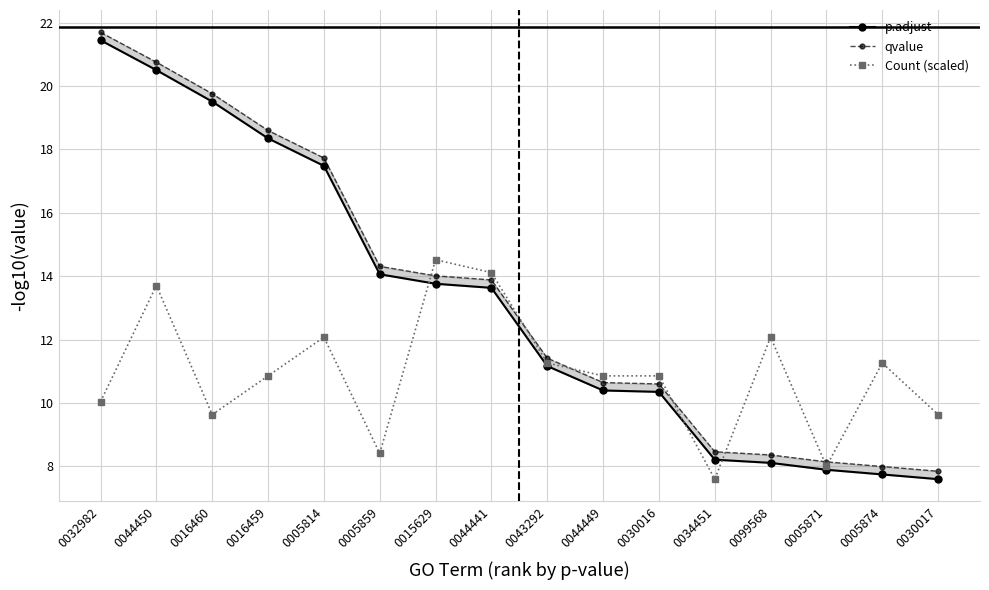

At which label does p.adjust reach its minimum?

0030017